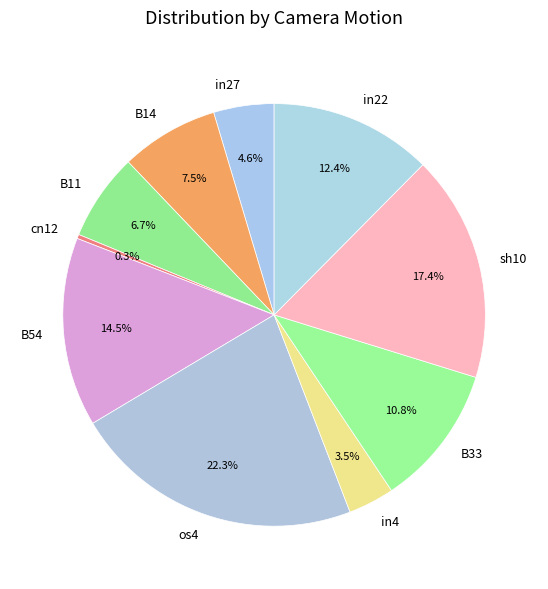

Approximately how many times larger is the value at in4 compared to B33?

0.3